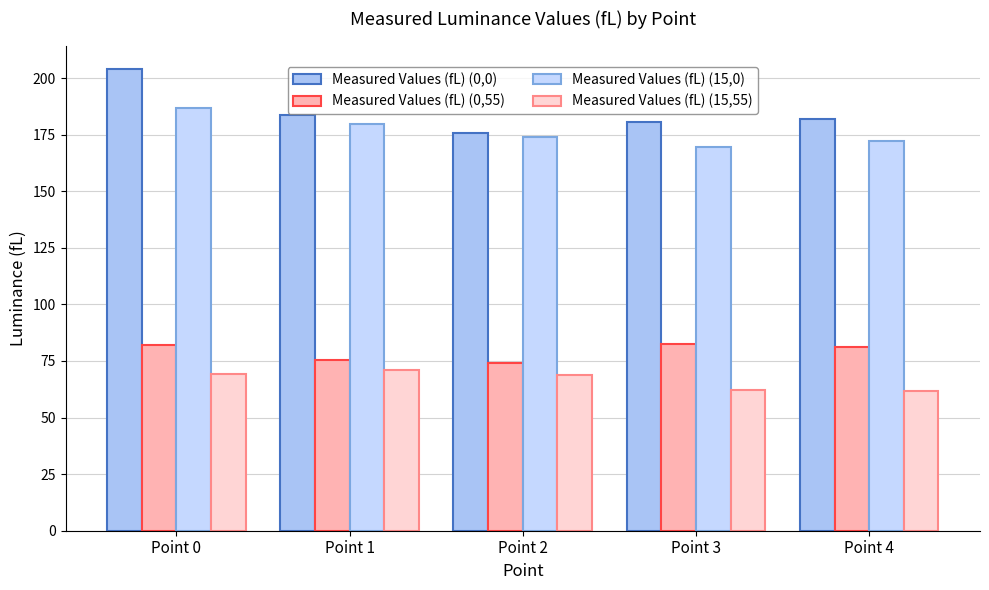

At Point 0, list the series in order from smallest to largest.

Measured Values (fL) (15,55), Measured Values (fL) (0,55), Measured Values (fL) (15,0), Measured Values (fL) (0,0)